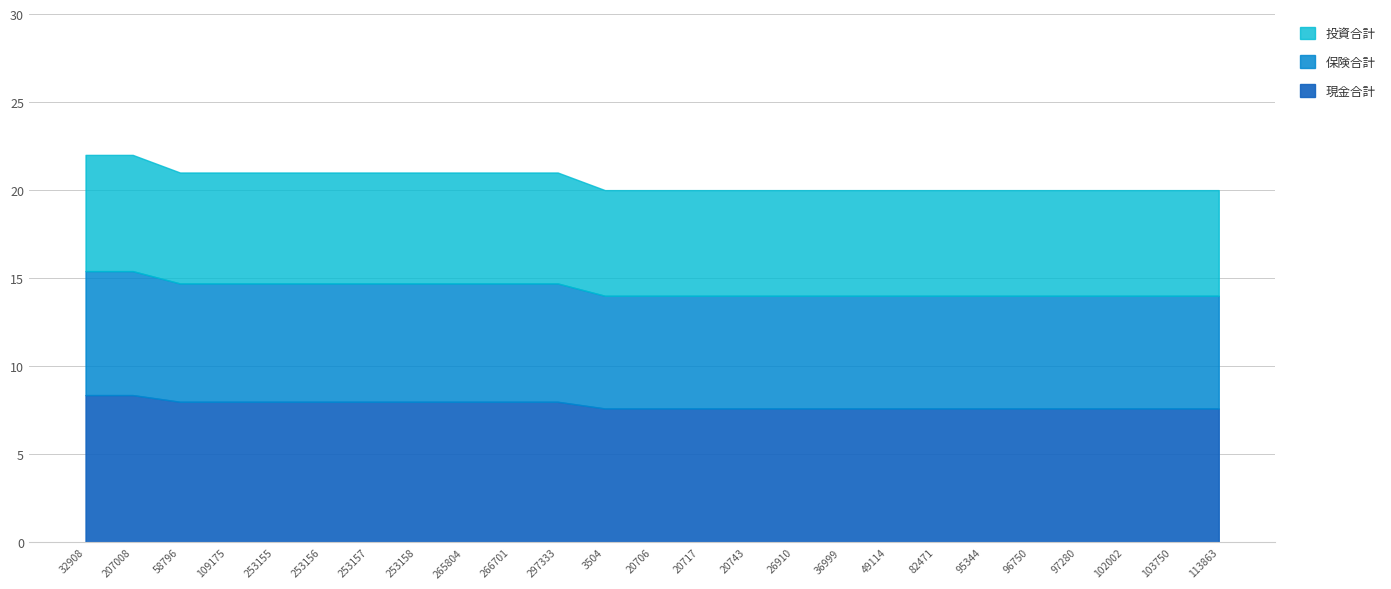

Reading left to right, list all the values displayed in this chart.

32908=22	207008=22	58796=21	109175=21	253155=21	253156=21	253157=21	253158=21	265804=21	266701=21	297333=21	3504=20	20706=20	20717=20	20743=20	26910=20	36999=20	49114=20	82471=20	95344=20	96750=20	97280=20	102002=20	103750=20	113863=20